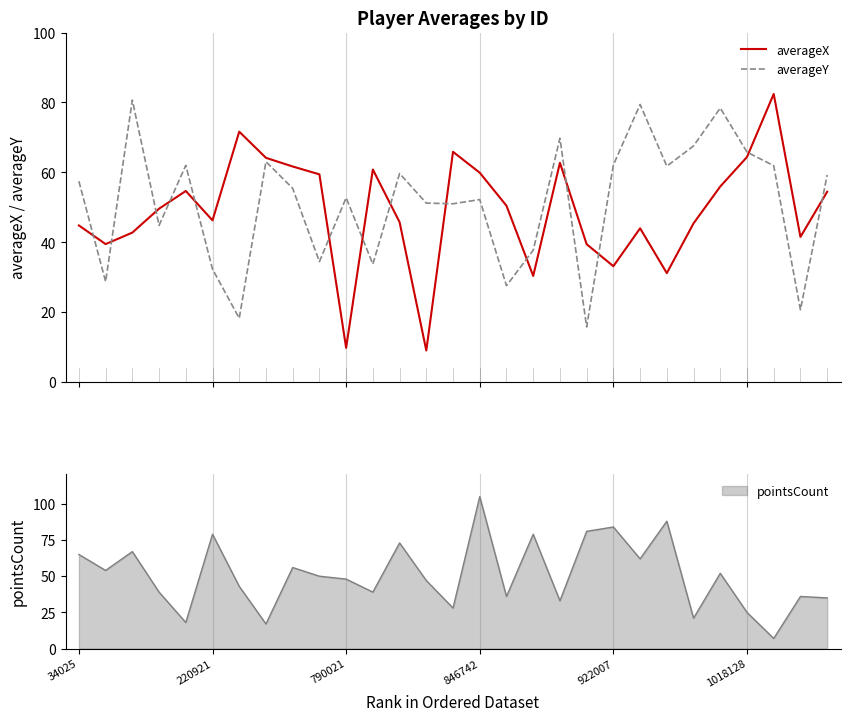

How many data points does each series have?

29